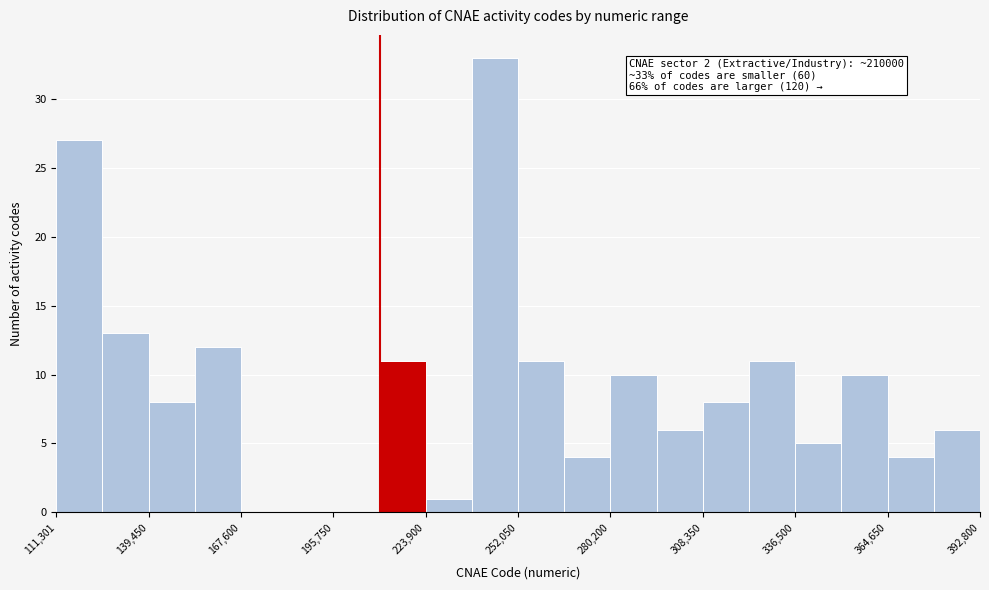

Around what value on the x-axis is the tallest bar? Give the approximate position of its centre, as read against the axis.

245000